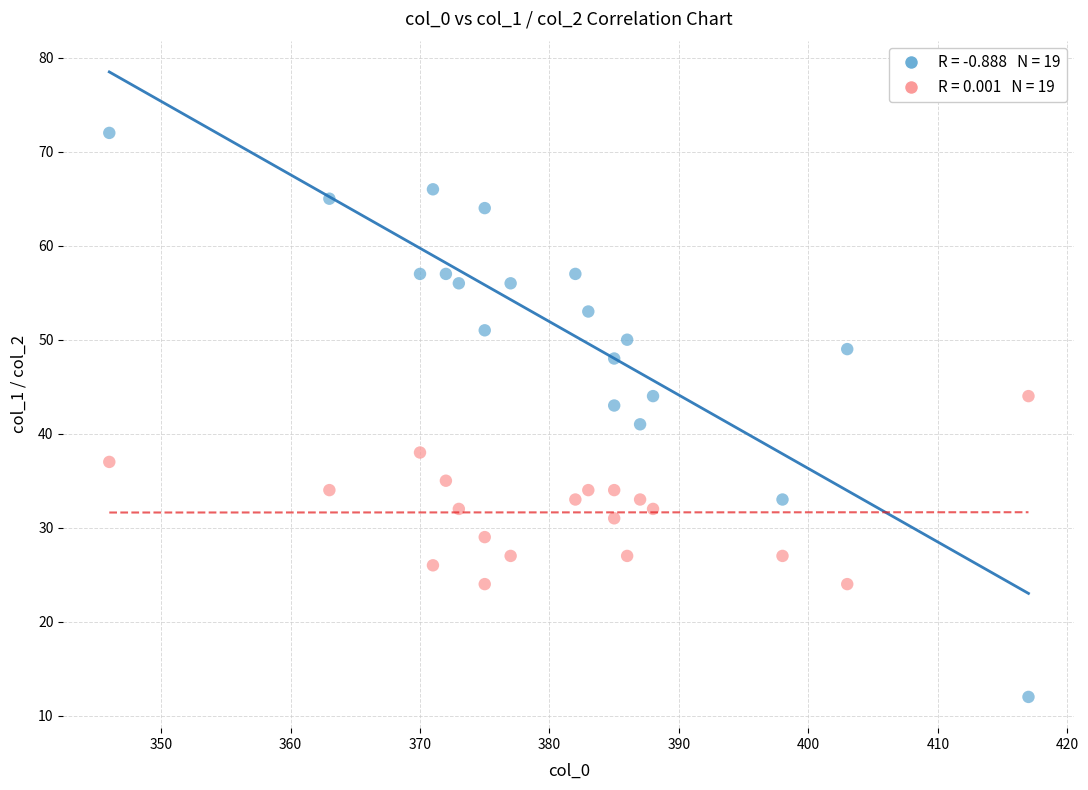

Across all data points, what is the range of Y values (max minus min)?

60